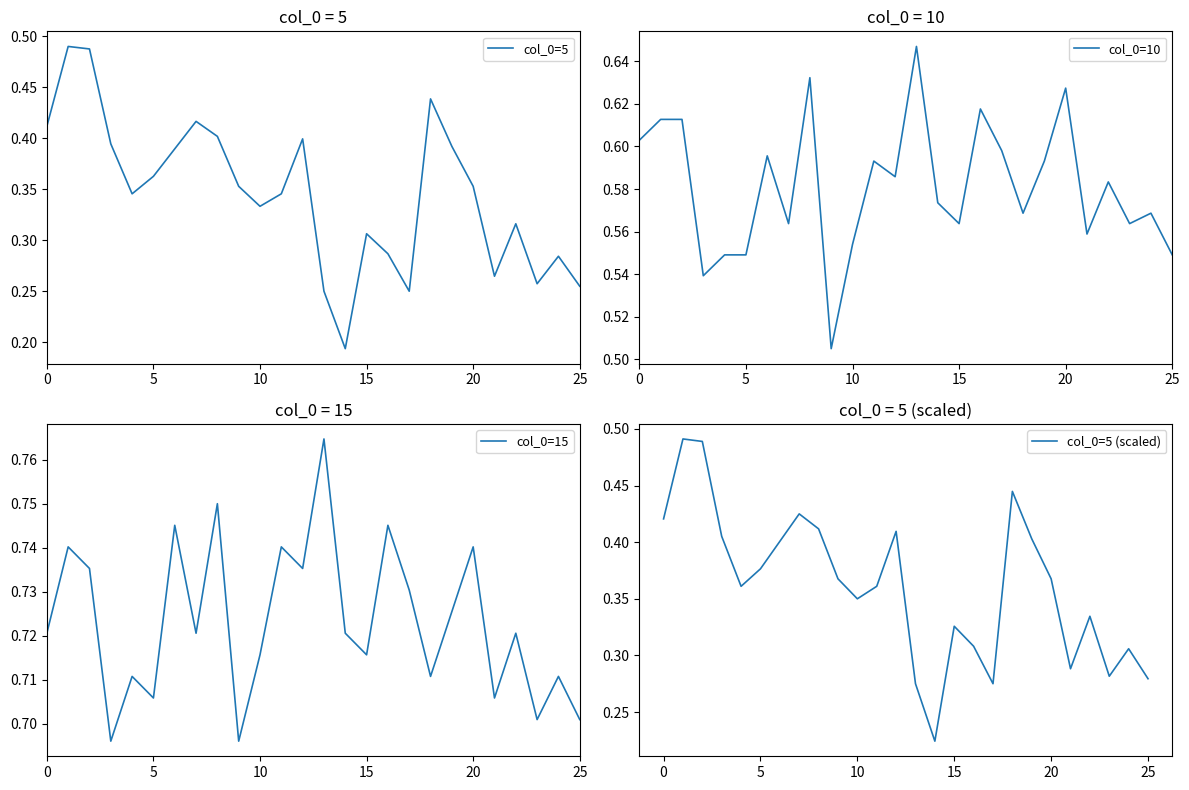

What is the difference between the maximum and minimum values in the col_0=5 (scaled) series?

0.3